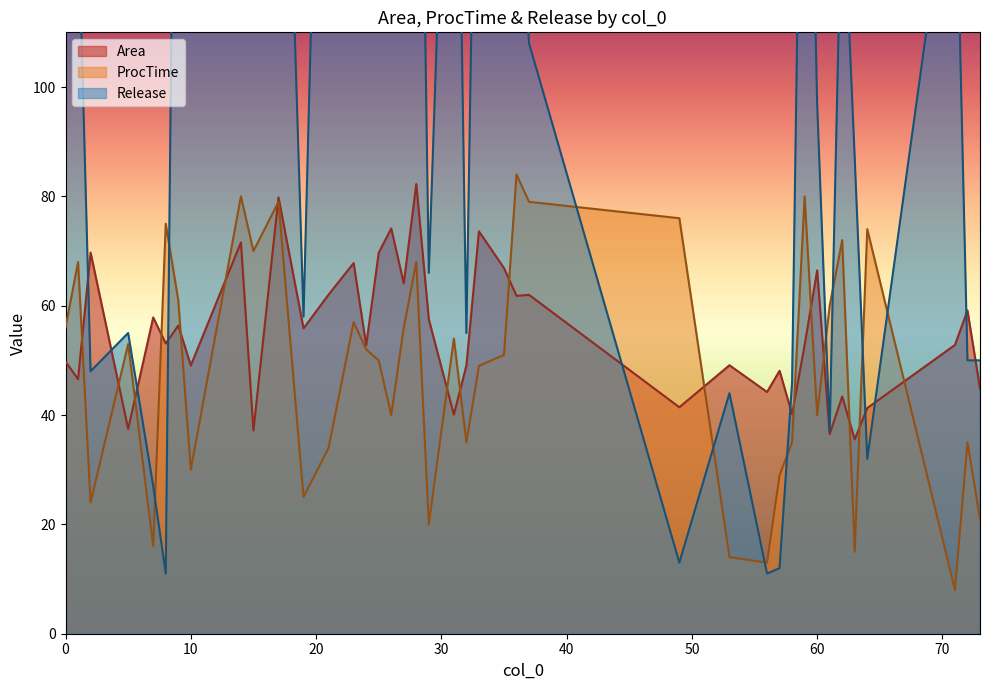

At which label does Area reach its peak?

28